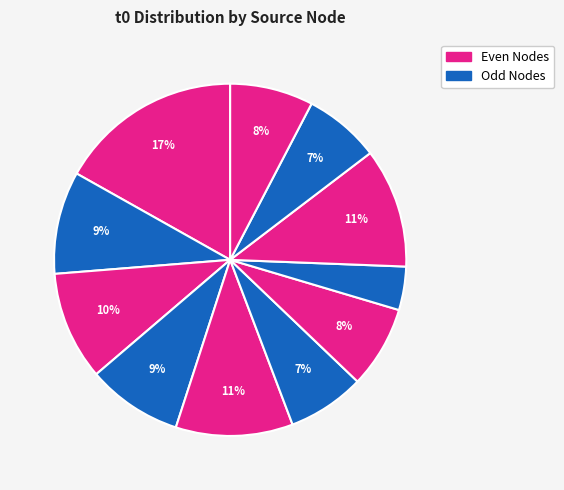

How many segments does this pie chart have?

11